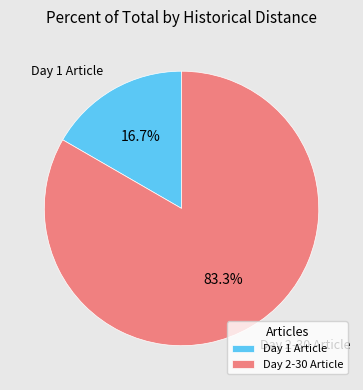

Combined, what portion of the pie is Day 2-30 Article and Day 1 Article?

100.0%